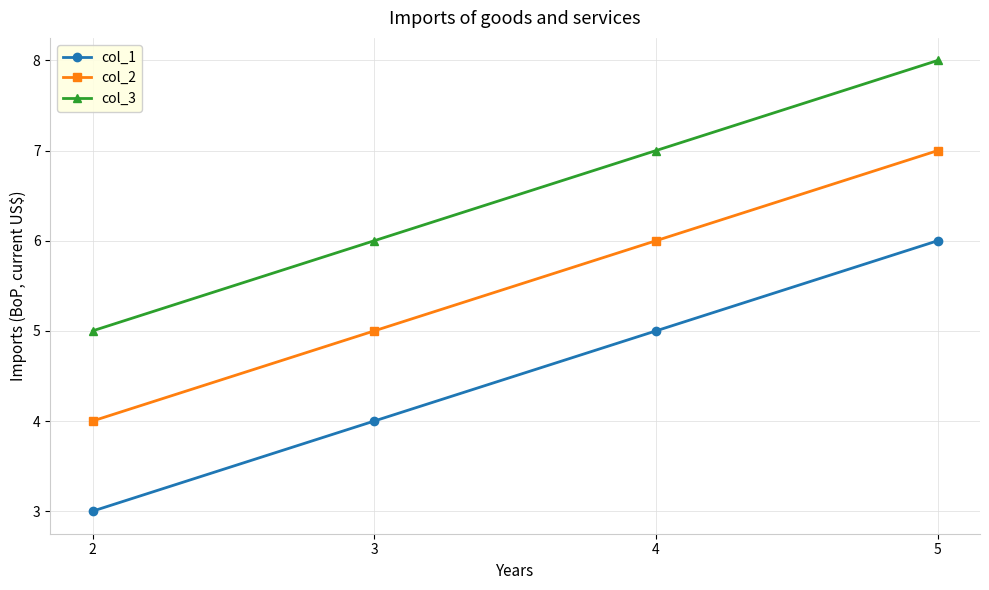

At which category is the sum across all series the highest?

5